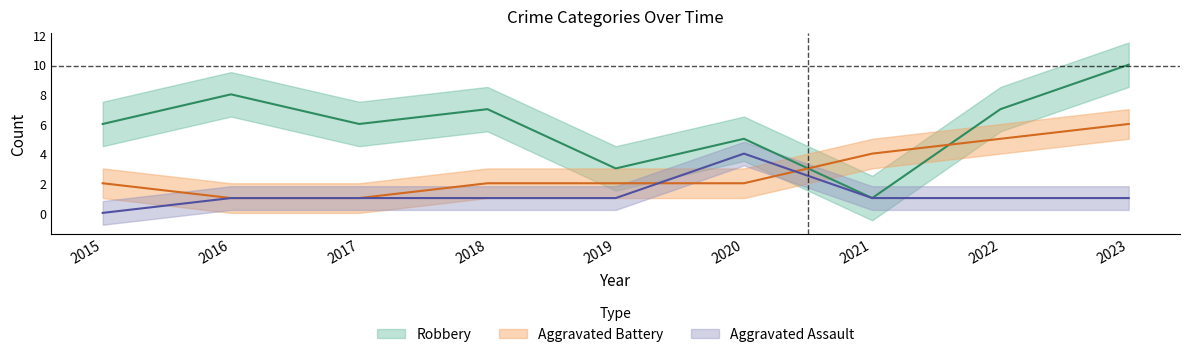

Which series changed the most between 2020 and 2023?

Robbery